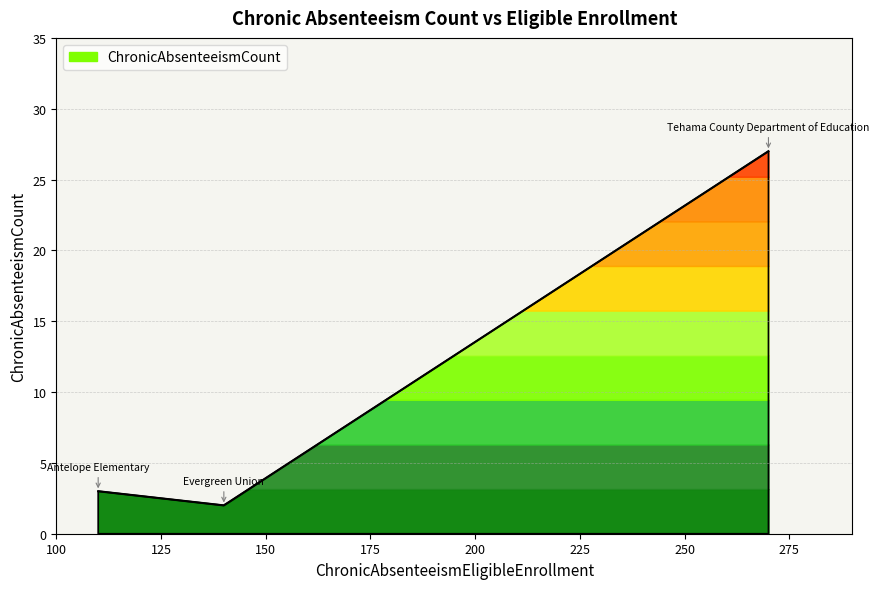

Which category has the lowest value across all series?

Evergreen Union